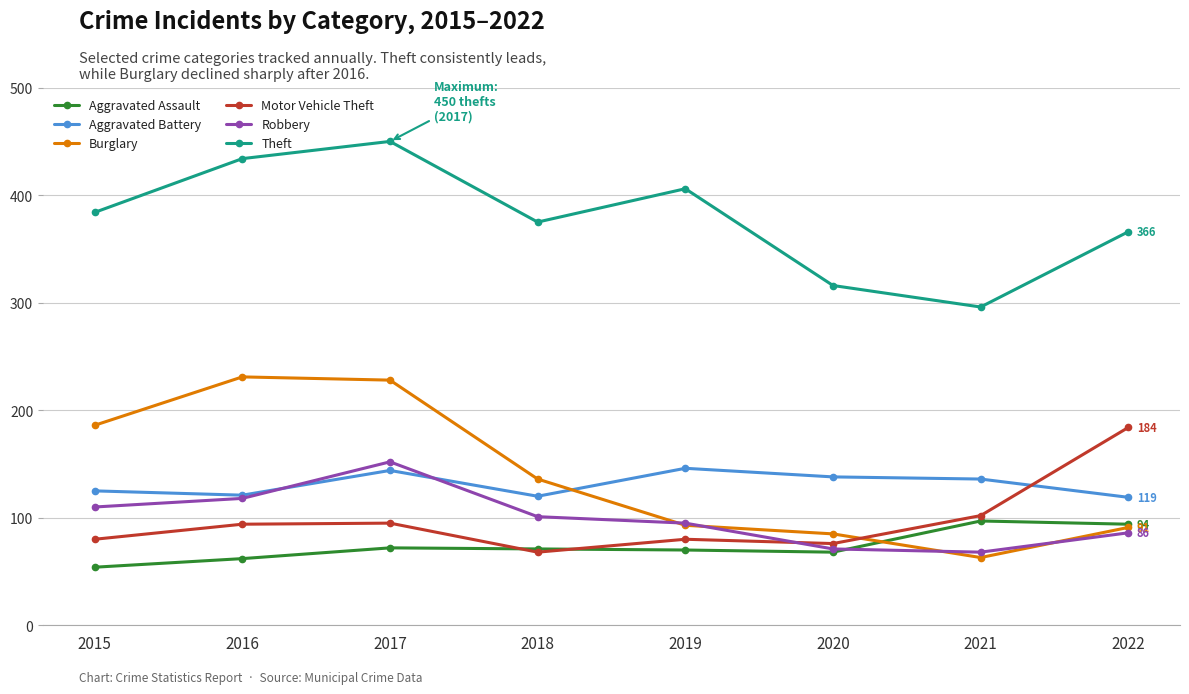

What is the greatest value displayed?

450